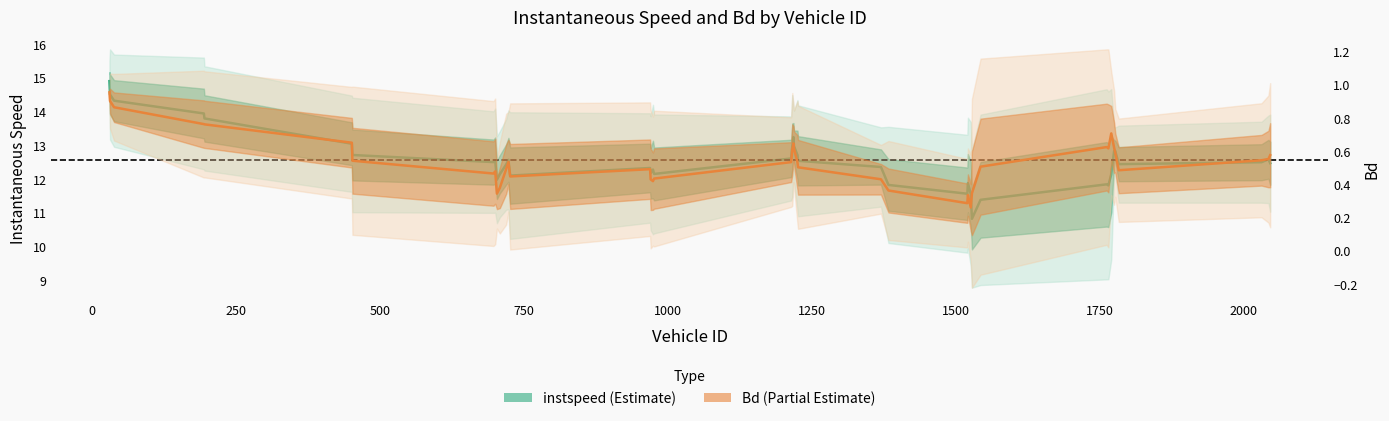

What is the maximum value for Bd (Partial Estimate)?

1.0